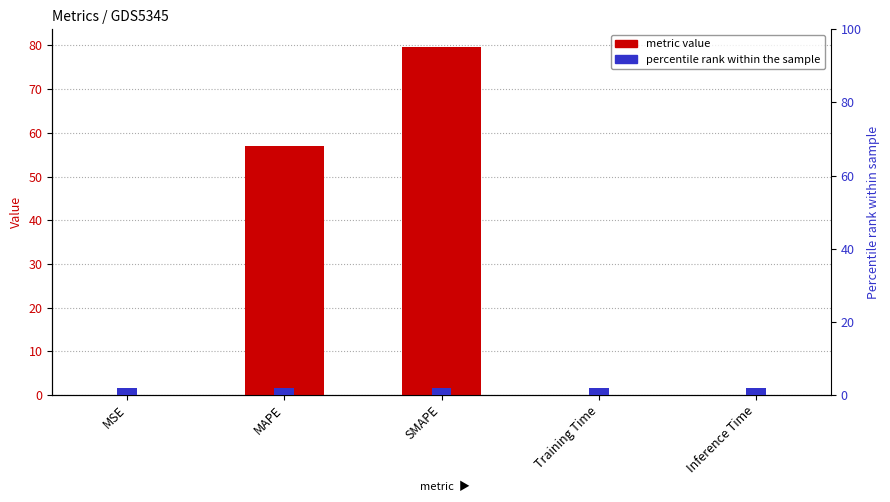

Which has a higher value, SMAPE or MSE?

SMAPE